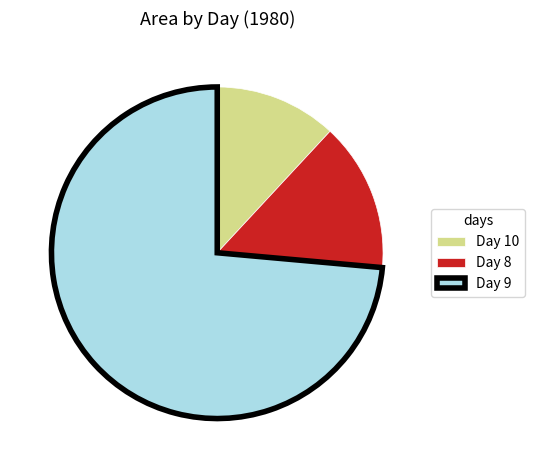

Is there a majority slice in this chart?

Yes